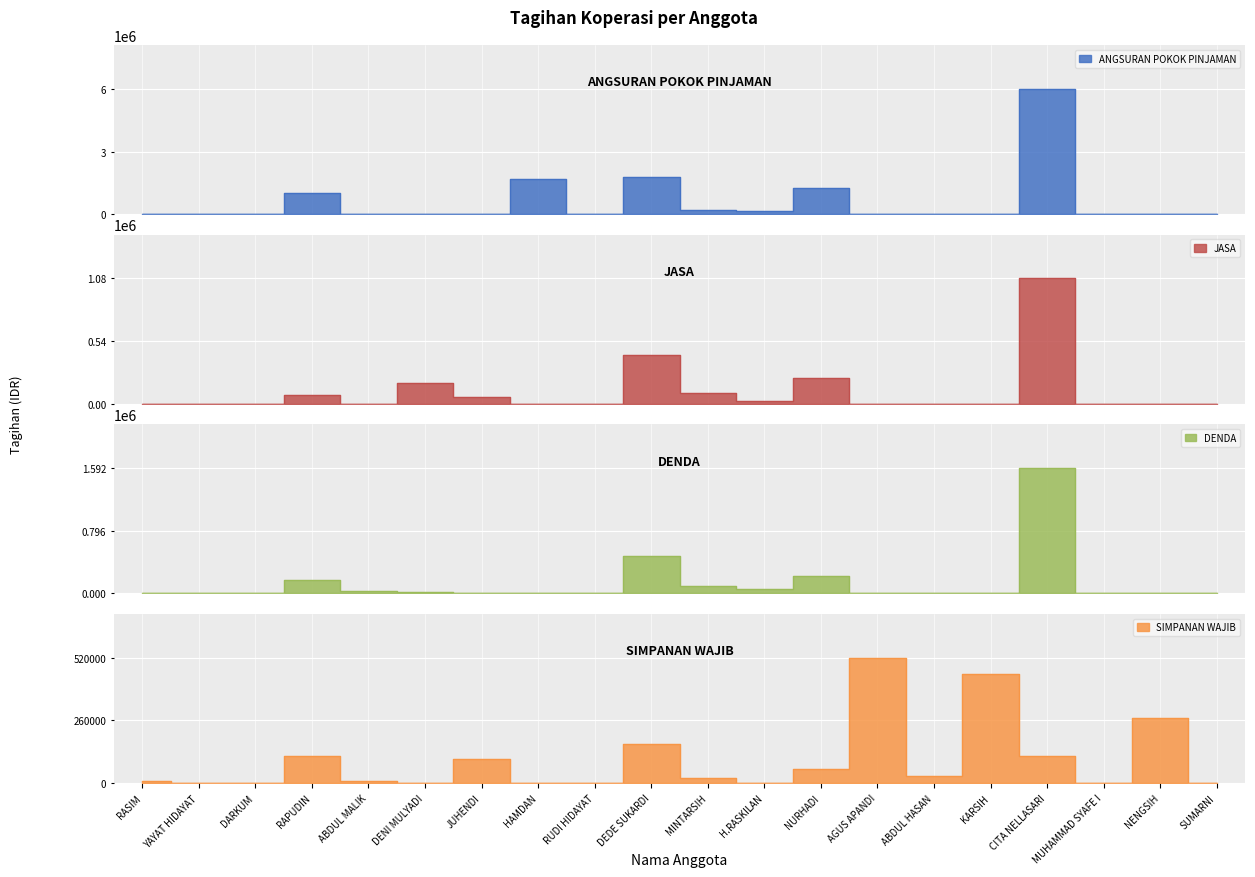

Between which two adjacent categories do JASA and DENDA first intersect?

ABDUL MALIK and DENI MULYADI